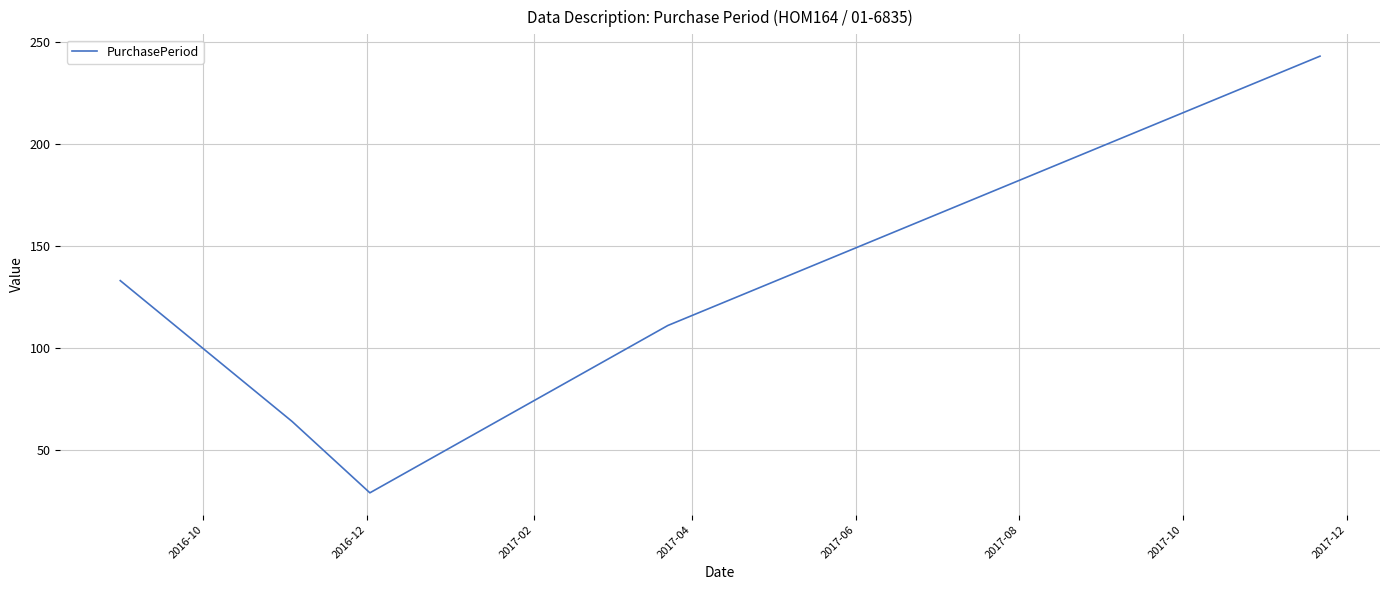

How many values are below 111?

2